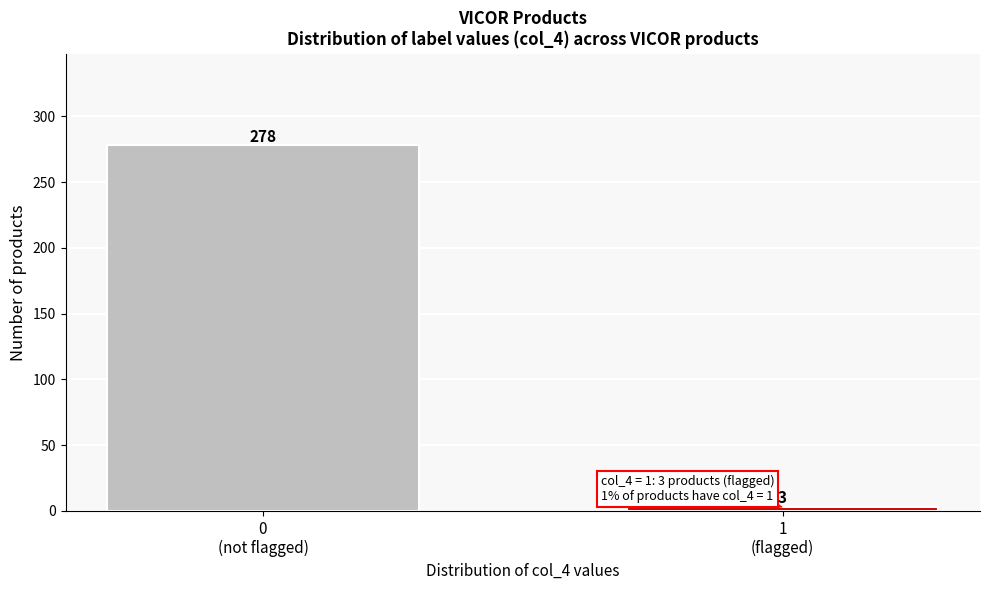

Reading right to left, list all the values displayed in this chart.

3	278